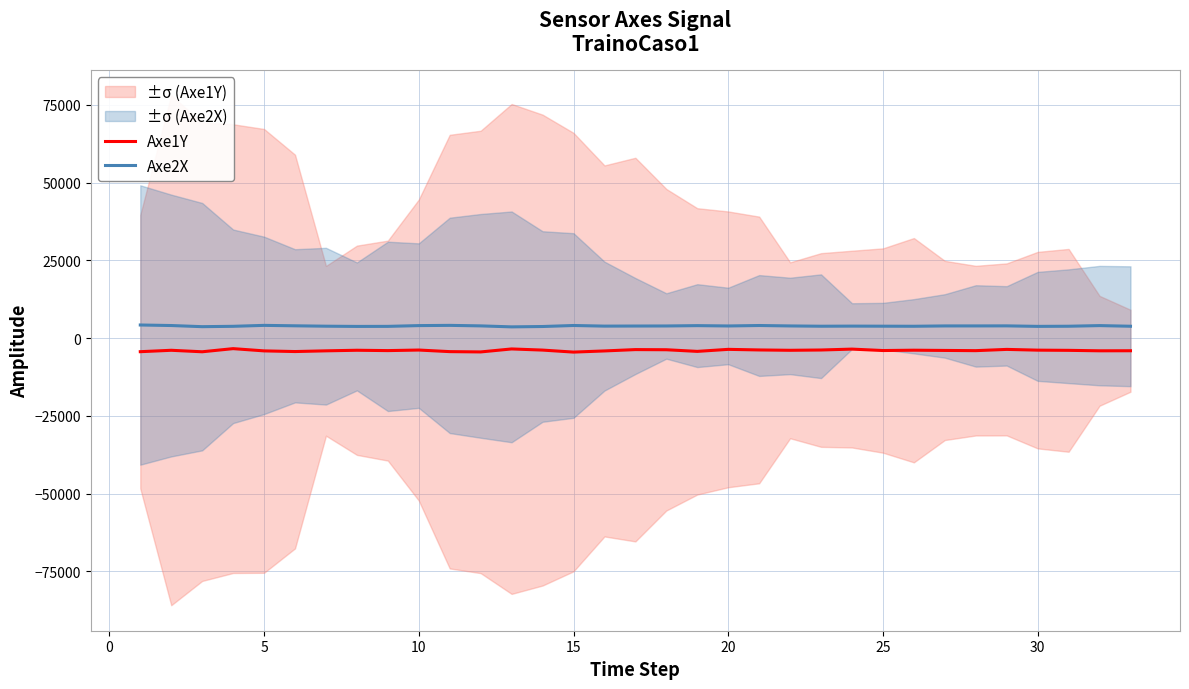

What is the highest value of the Axe2X series?

4215